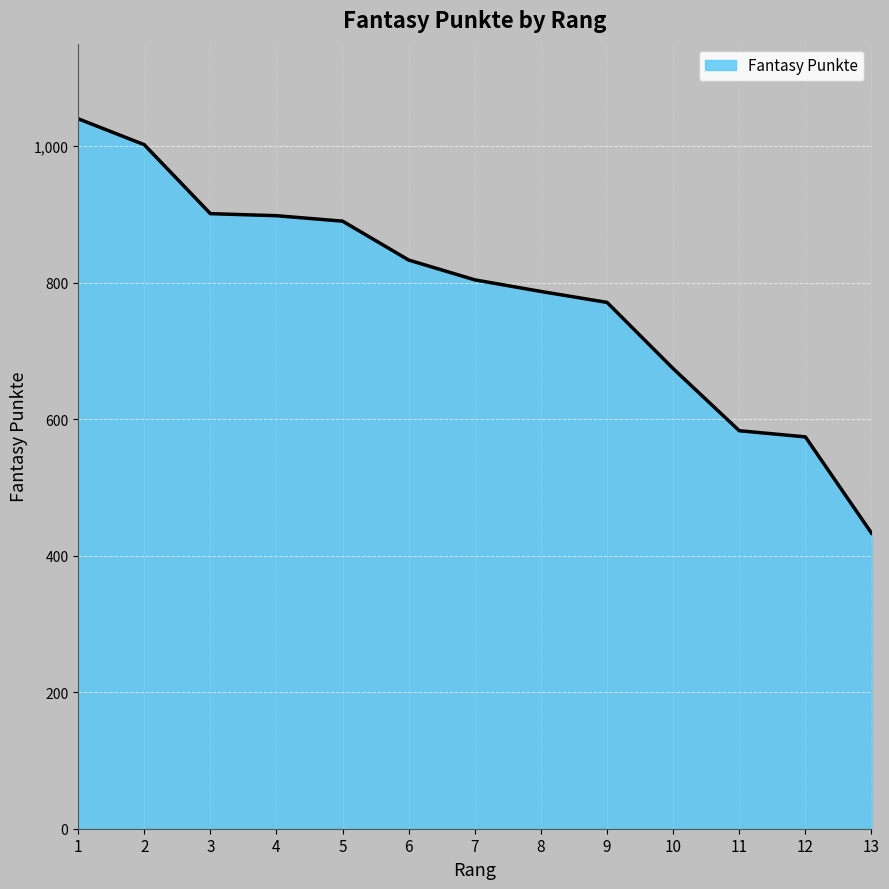

Which label corresponds to the largest value in the chart?

1